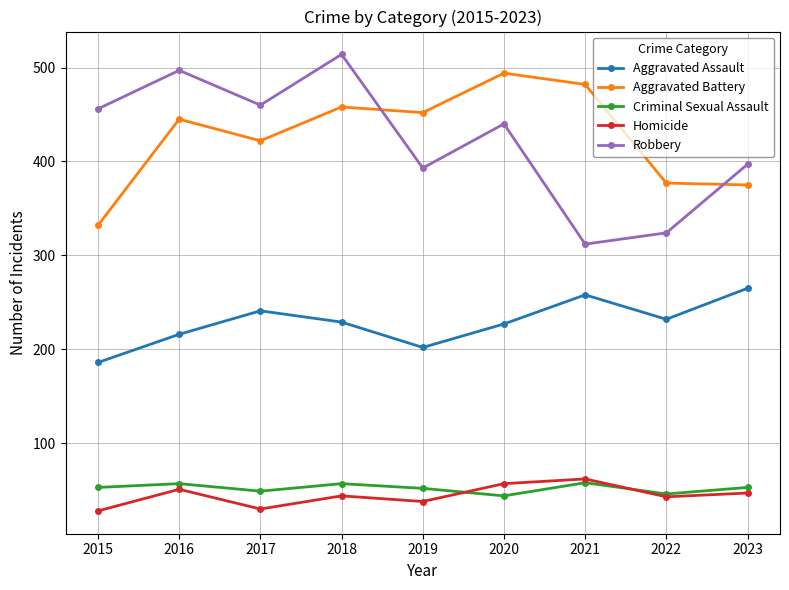

Which category has the lowest value in the Aggravated Battery series?

2015